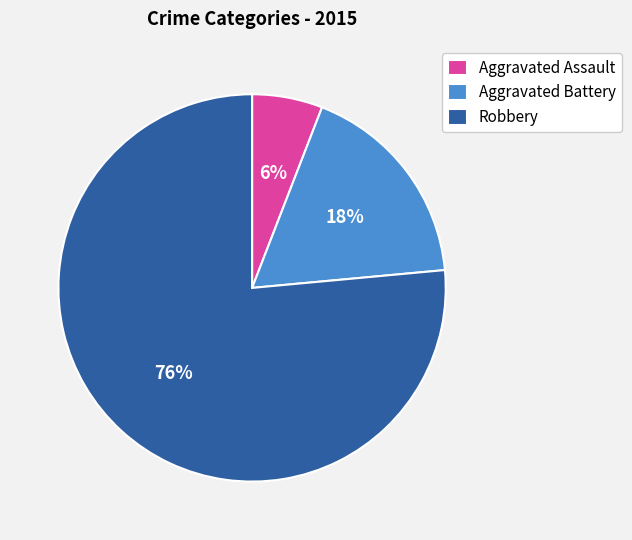

How many segments does this pie chart have?

3